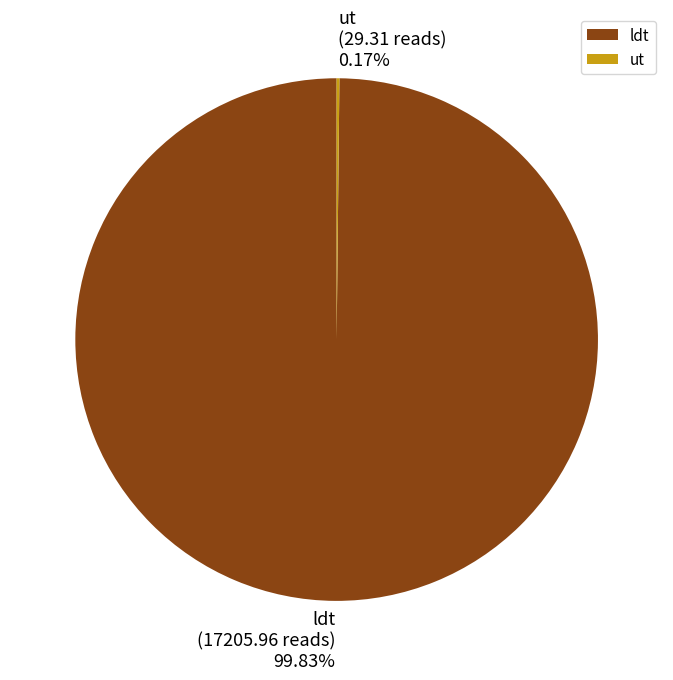

To the nearest percent, what portion does ldt represent?

100%